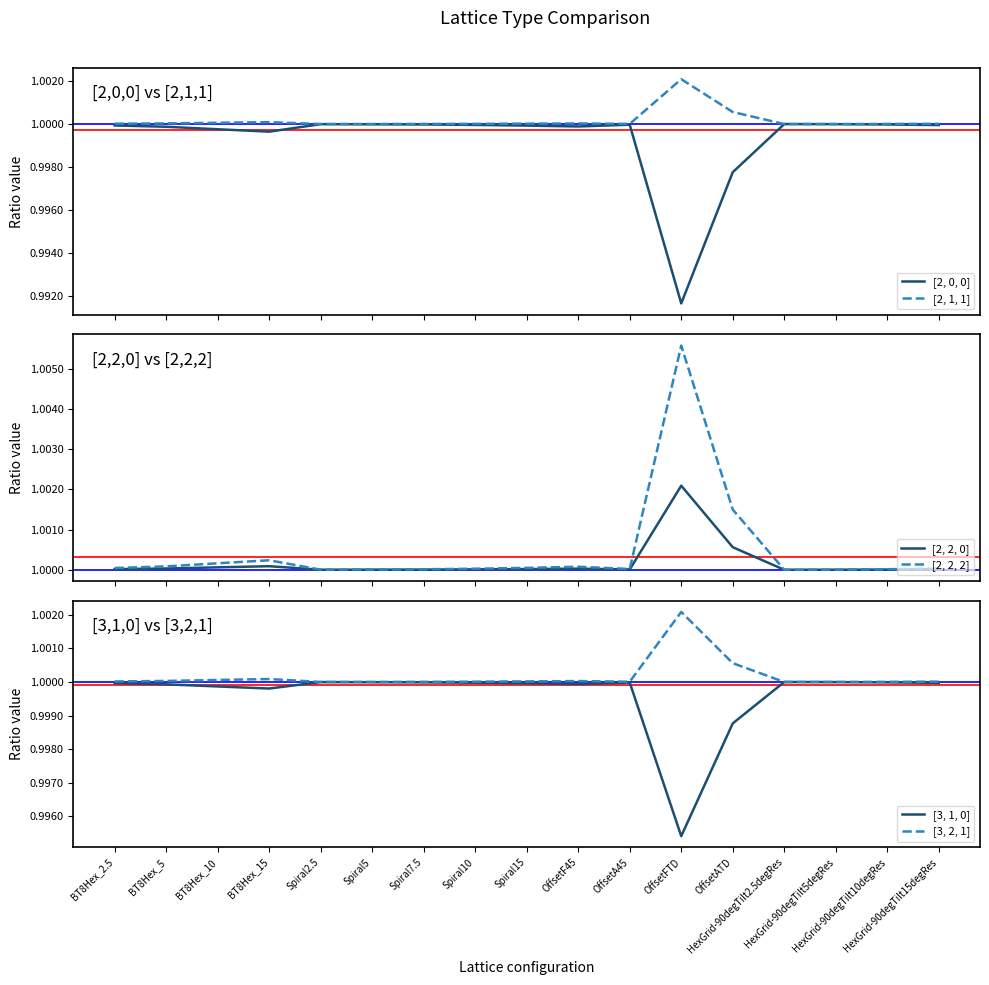

Is this an area chart (filled region under the line)?

No